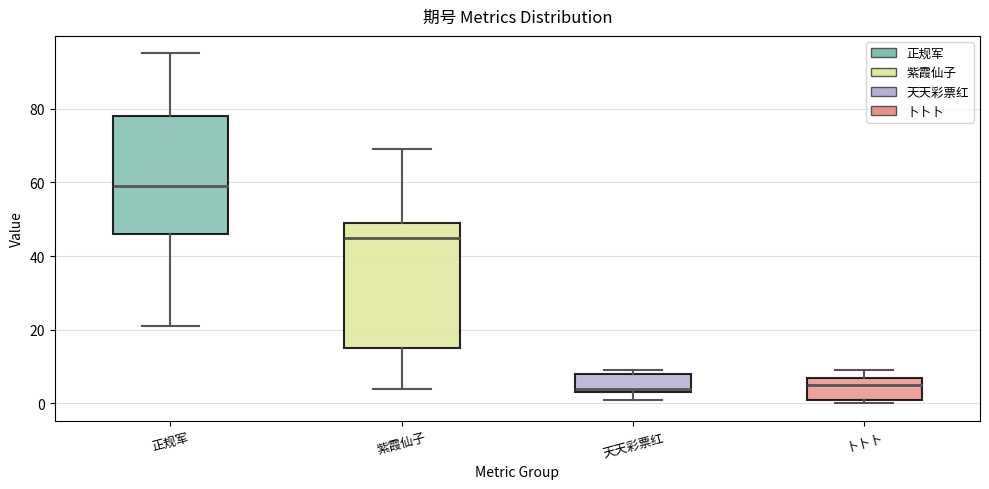

Where does the median line of the box for 卜卜卜 sit on the y-axis? The values are not printed on the chart, so give them approximately, as read against the axis.

6